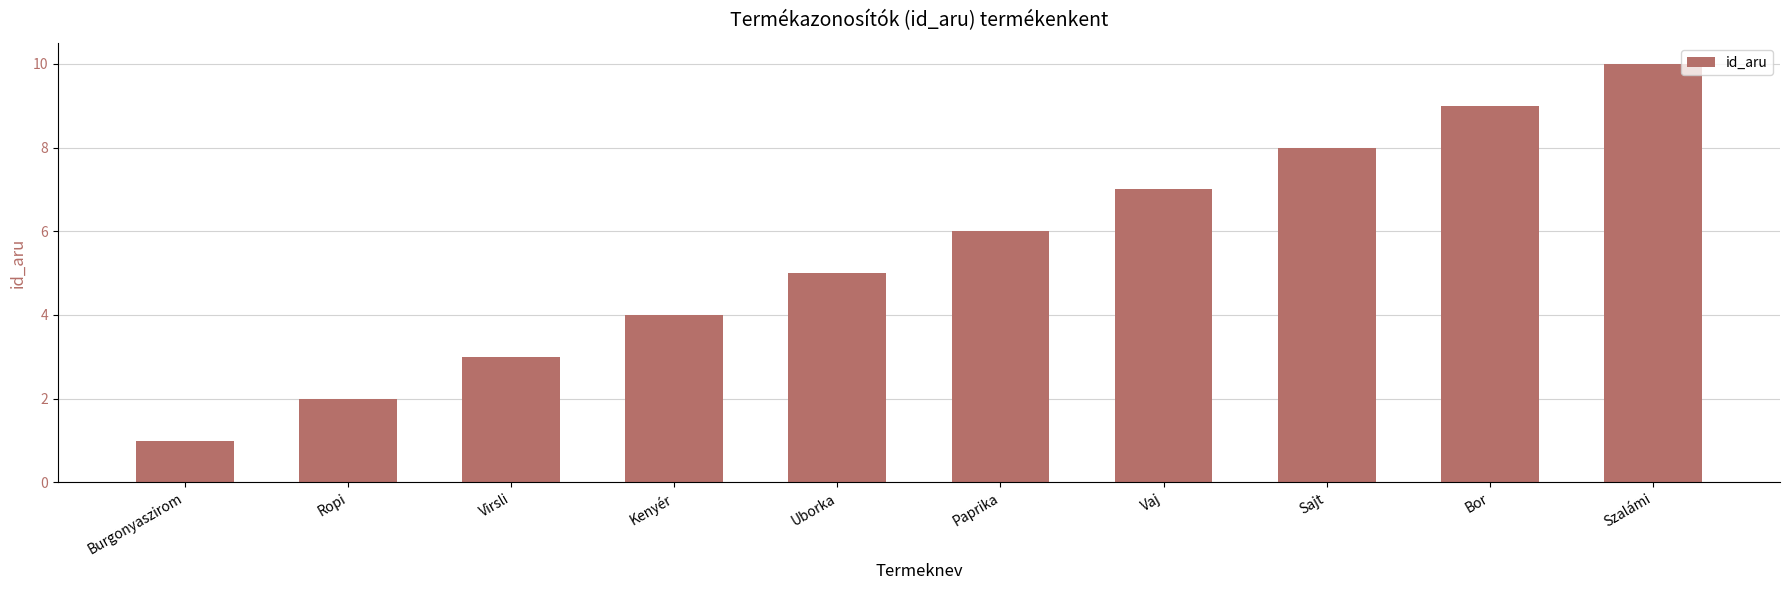

Rank the categories by value from highest to lowest.

Szalámi, Bor, Sajt, Vaj, Paprika, Uborka, Kenyér, Virsli, Ropi, Burgonyaszirom